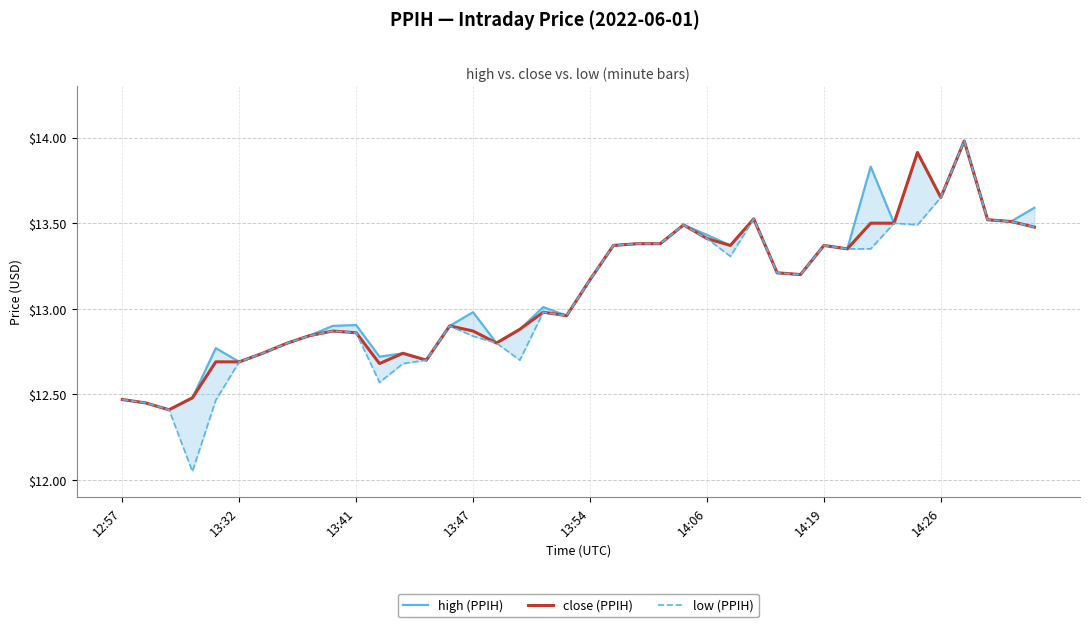

What is the difference between the high (PPIH) values at 13 and 13:32?

0.2